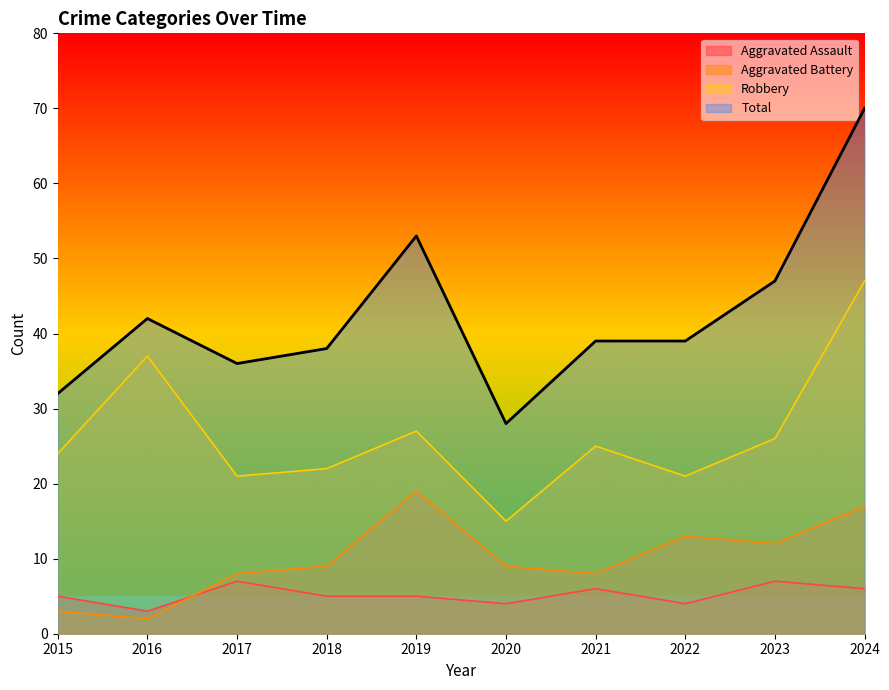

Reading right to left, transcribe all the data shown in this chart.

Aggravated Assault: 6	7	4	6	4	5	5	7	3	5
Aggravated Battery: 17	12	13	8	9	19	9	8	2	3
Robbery: 47	26	21	25	15	27	22	21	37	24
Total: 70	47	39	39	28	53	38	36	42	32